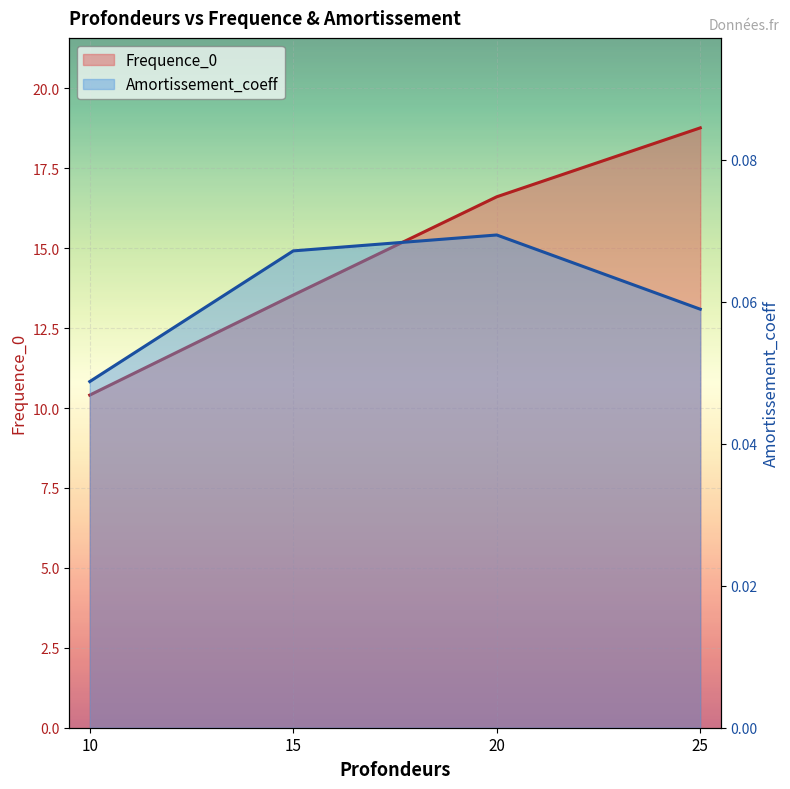

Which series has the largest total across all categories?

Frequence_0